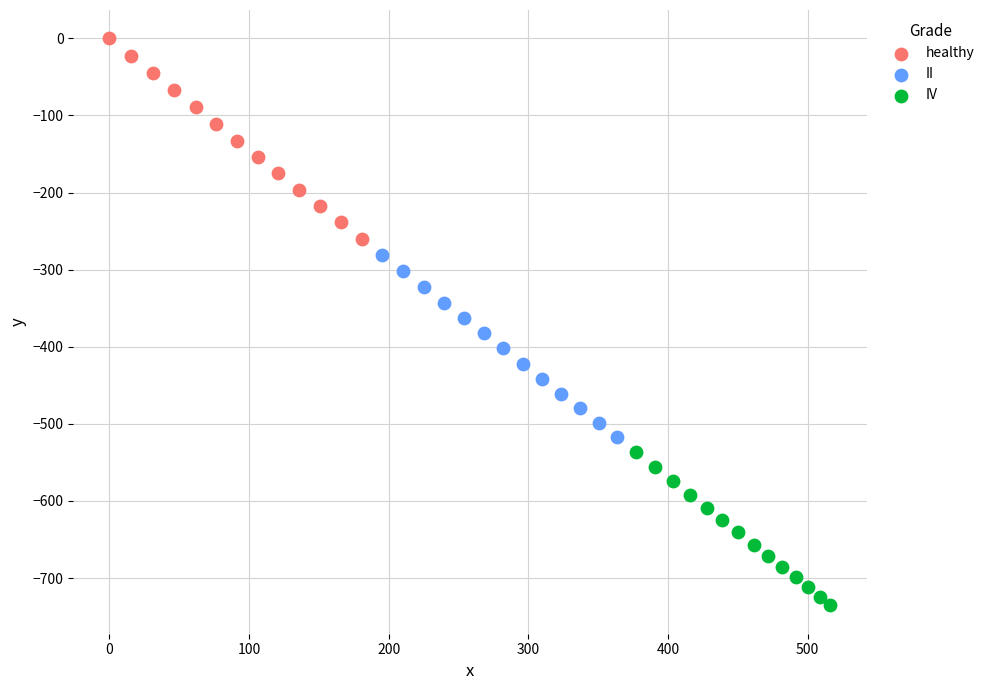

What are all the series names shown in the legend?

healthy, II, IV